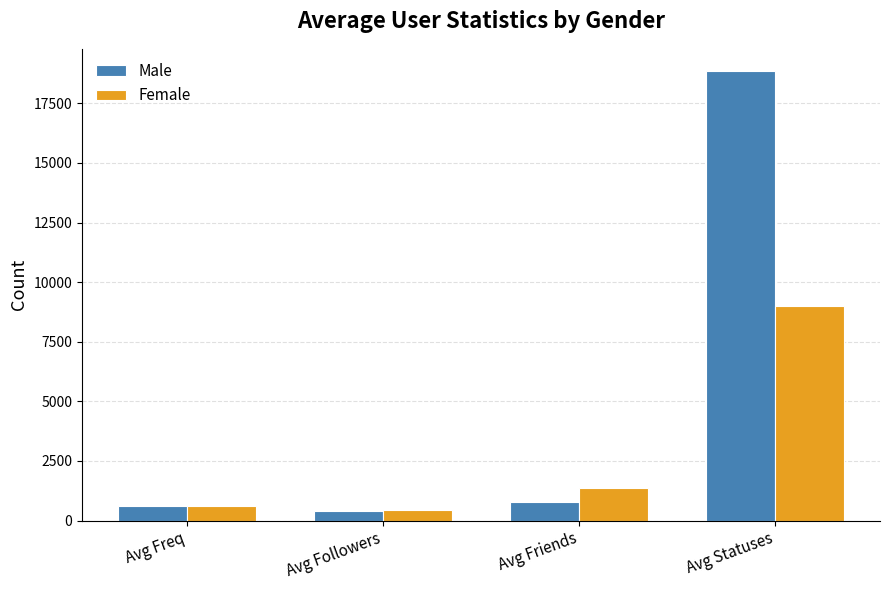

At which label does Female reach its peak?

Avg Statuses